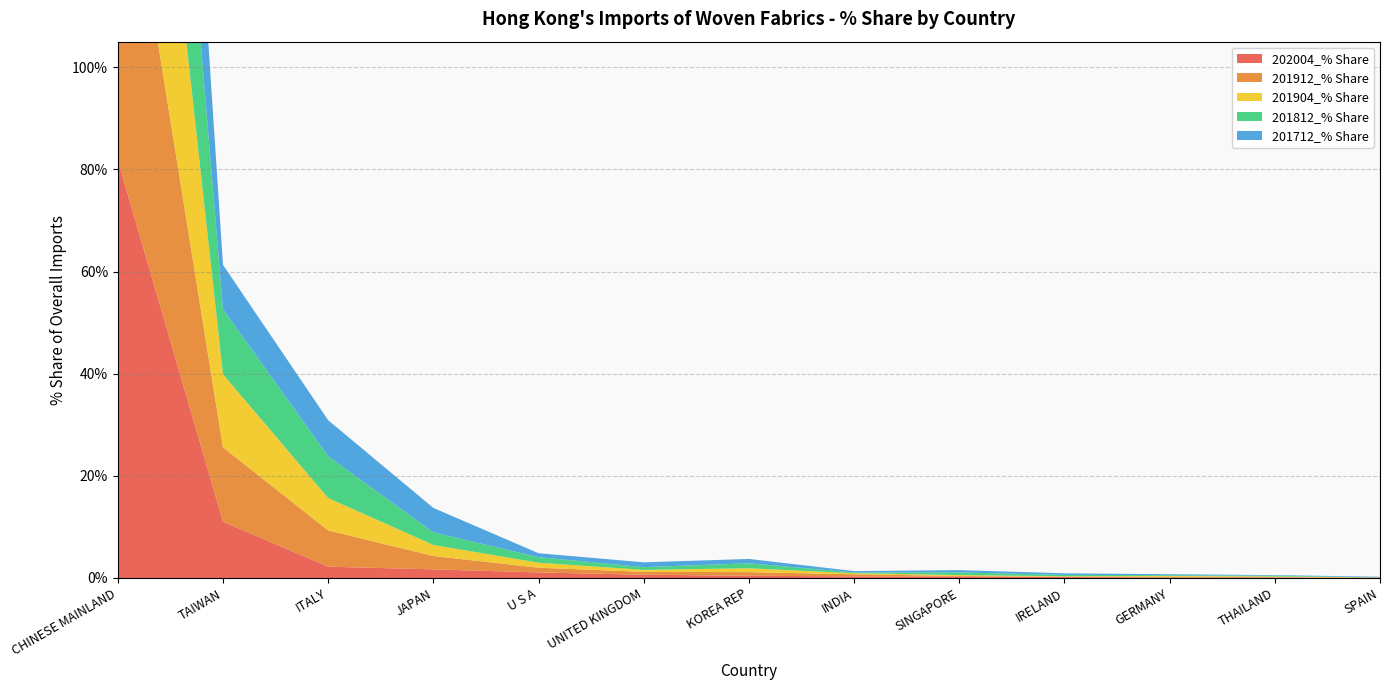

Reading left to right, list all the values displayed in this chart.

202004_% Share: CHINESE MAINLAND=81.8	TAIWAN=11.0	ITALY=2.2	JAPAN=1.7	U S A=1.1	UNITED KINGDOM=0.6	KOREA REP=0.4	INDIA=0.3	SINGAPORE=0.2	IRELAND=0.2	GERMANY=0.1	THAILAND=0.1	SPAIN=0.1
201912_% Share: CHINESE MAINLAND=71.8	TAIWAN=14.5	ITALY=7.1	JAPAN=2.6	U S A=0.9	UNITED KINGDOM=0.6	KOREA REP=0.7	INDIA=0.4	SINGAPORE=0.2	IRELAND=0.0	GERMANY=0.1	THAILAND=0.1	SPAIN=0.0
201904_% Share: CHINESE MAINLAND=73.1	TAIWAN=14.3	ITALY=6.3	JAPAN=2.2	U S A=1.0	UNITED KINGDOM=0.4	KOREA REP=0.8	INDIA=0.2	SINGAPORE=0.2	IRELAND=0.1	GERMANY=0.2	THAILAND=0.1	SPAIN=0.0
201812_% Share: CHINESE MAINLAND=71.8	TAIWAN=12.7	ITALY=8.2	JAPAN=2.5	U S A=1.1	UNITED KINGDOM=0.5	KOREA REP=1.0	INDIA=0.2	SINGAPORE=0.5	IRELAND=0.3	GERMANY=0.2	THAILAND=0.1	SPAIN=0.0
201712_% Share: CHINESE MAINLAND=74.8	TAIWAN=8.7	ITALY=7.1	JAPAN=4.8	U S A=0.8	UNITED KINGDOM=0.9	KOREA REP=0.9	INDIA=0.3	SINGAPORE=0.4	IRELAND=0.3	GERMANY=0.2	THAILAND=0.1	SPAIN=0.1